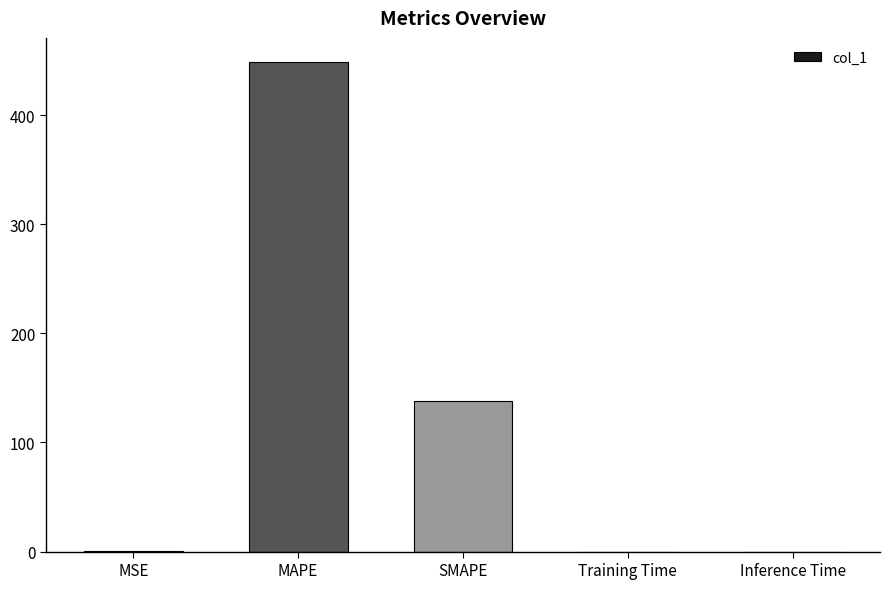

The value at Inference Time is 0.0. True or false?

True